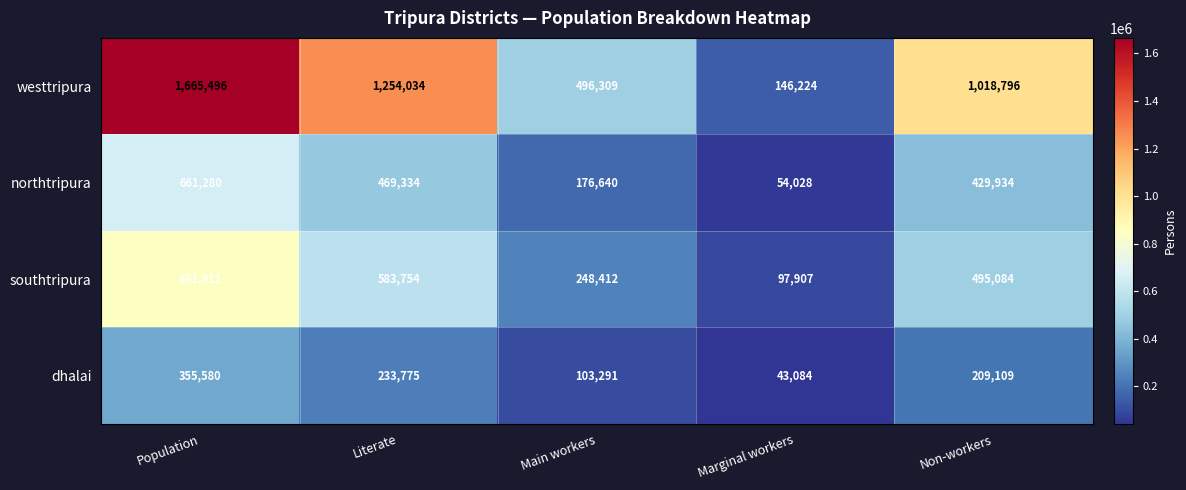

The westtripura series shows 1254034 at Literate. True or false?

True